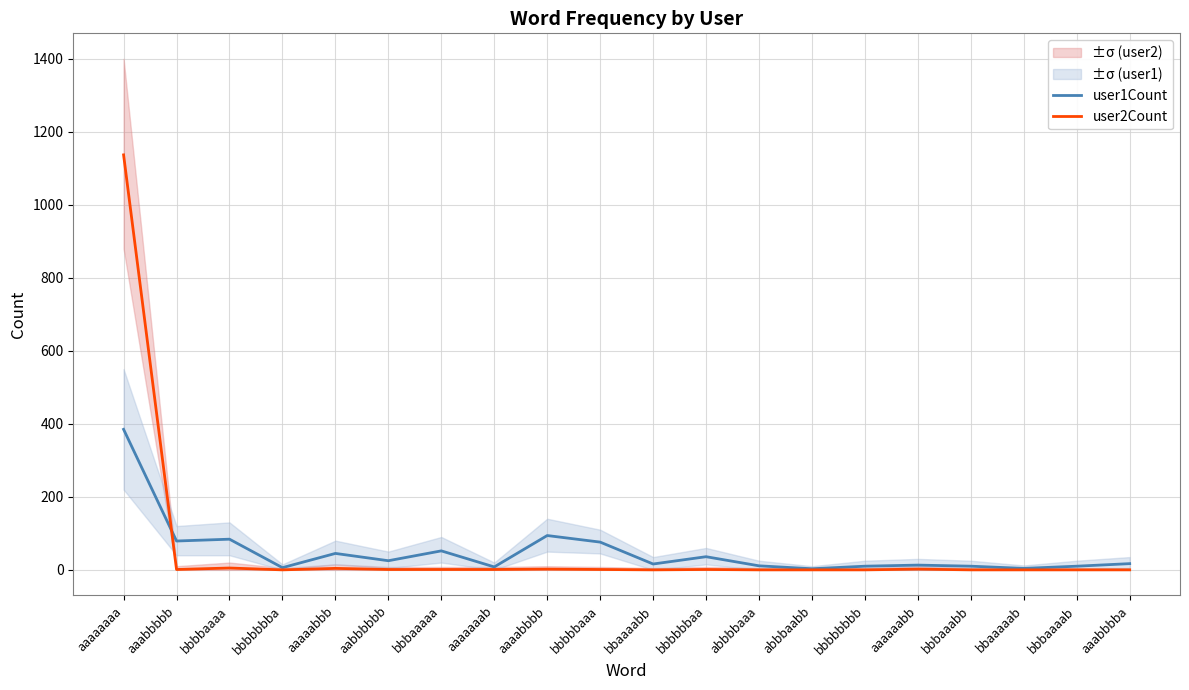

Reading left to right, what are all the values shown in this chart?

user1Count: 385	79	84	6	45	25	52	8	94	76	16	36	11	3	10	13	10	4	10	17
user2Count: 1137	1	5	0	4	1	1	1	2	1	0	1	0	0	0	2	0	0	0	0